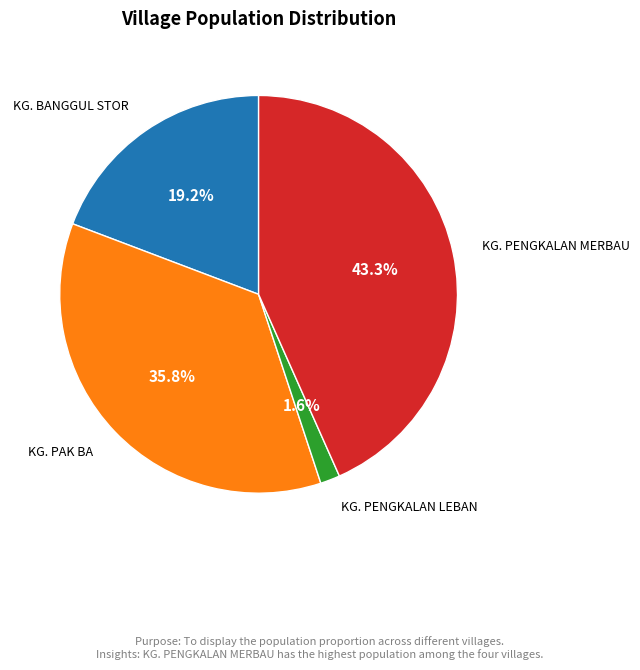

Is there a majority slice in this chart?

No